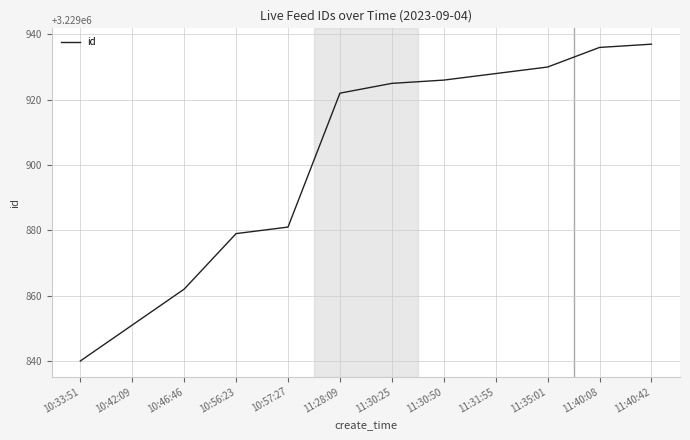

Rank the categories by value from lowest to highest.

10:33:51, 10:42:09, 10:46:46, 10:56:23, 10:57:27, 11:28:09, 11:30:25, 11:30:50, 11:31:55, 11:35:01, 11:40:08, 11:40:42